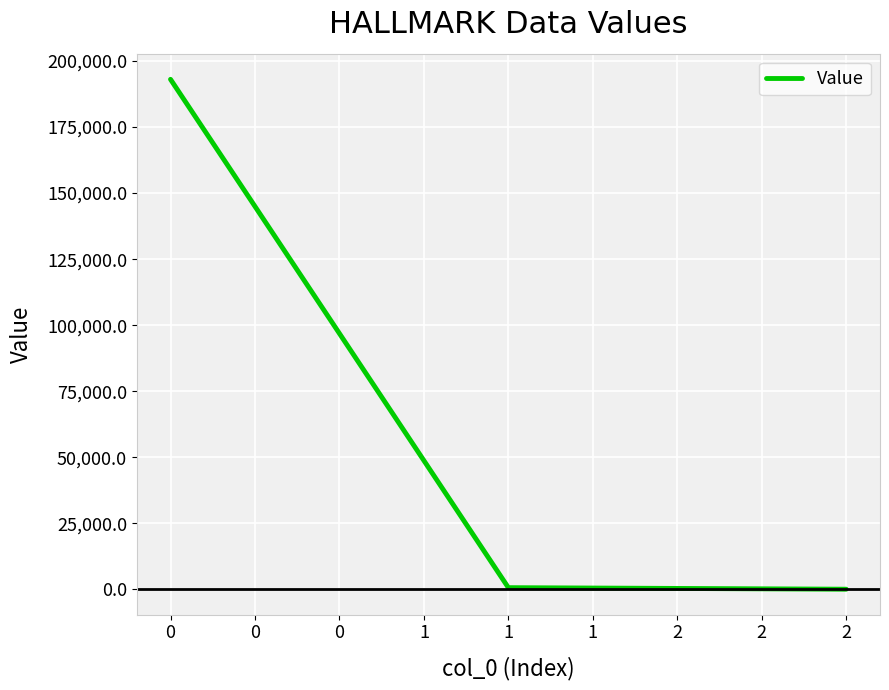

What is the sum of all values?

193683.1